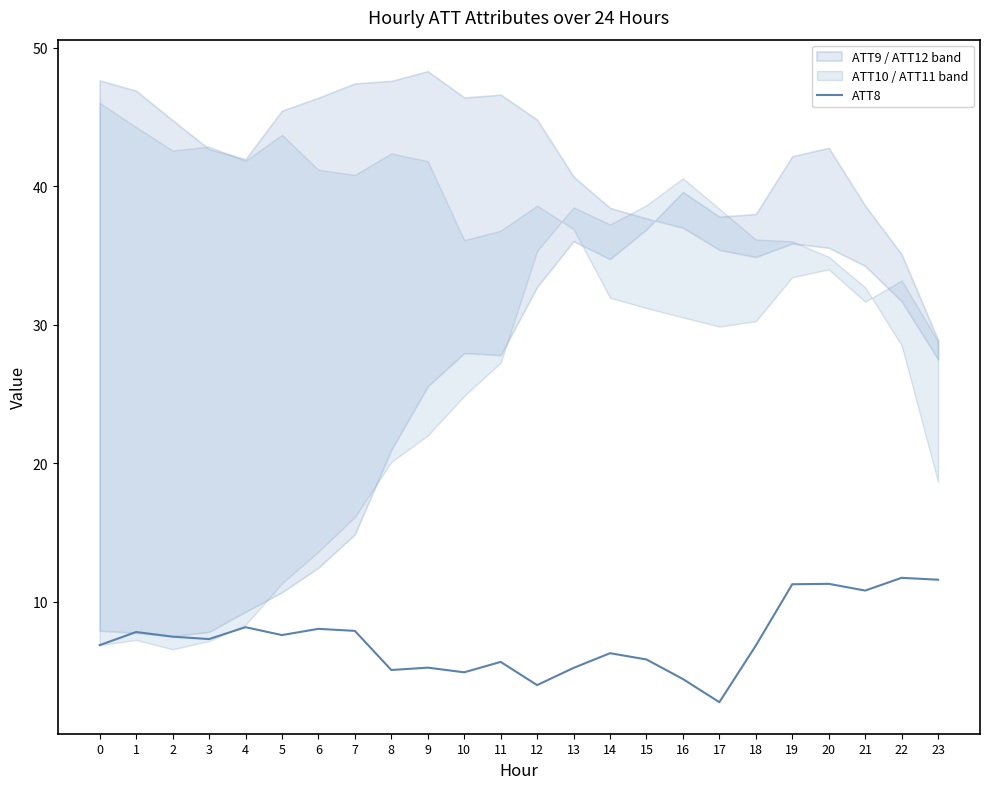

How many values exceed 7?

12